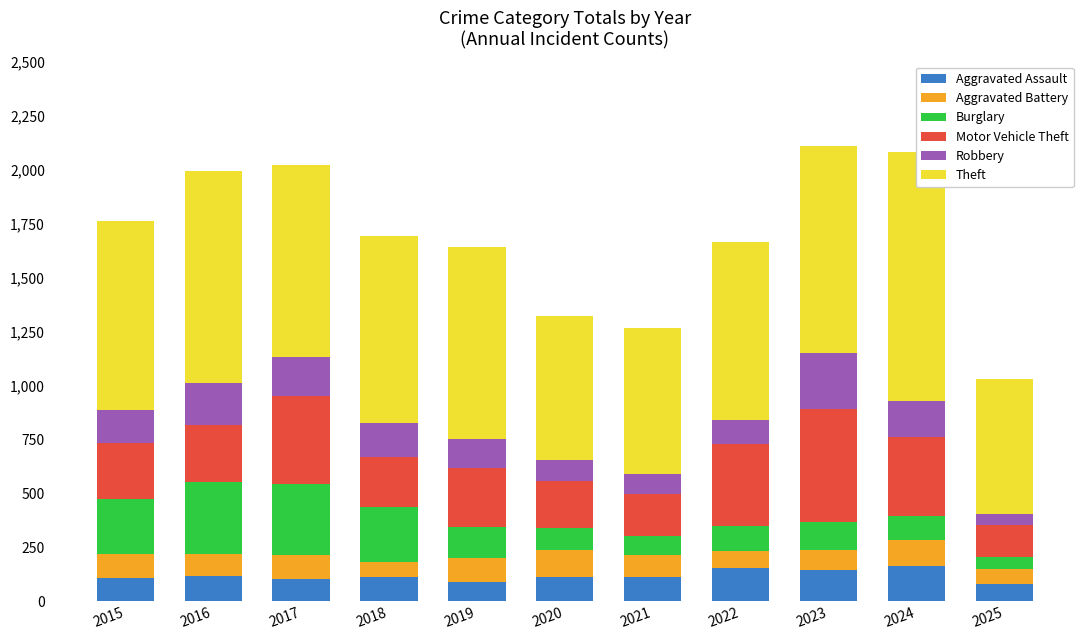

List the series in order of their peak value, highest first.

Theft, Motor Vehicle Theft, Burglary, Robbery, Aggravated Assault, Aggravated Battery